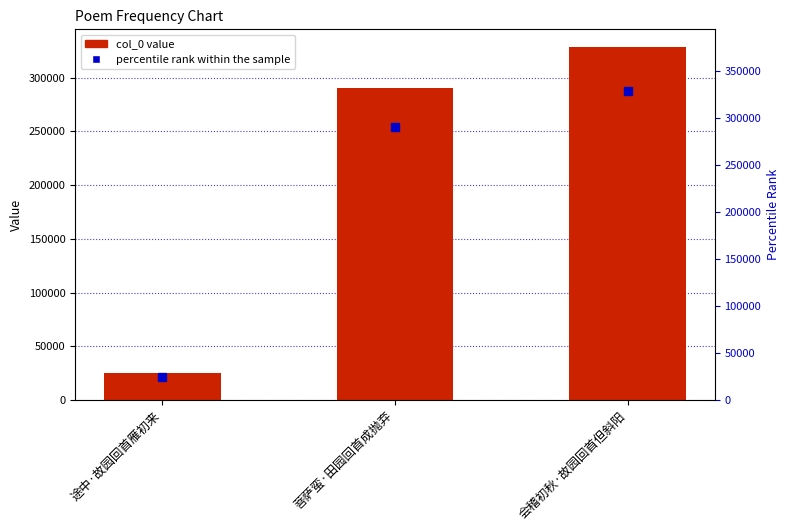

Reading left to right, transcribe all the data shown in this chart.

24850	290335	328641